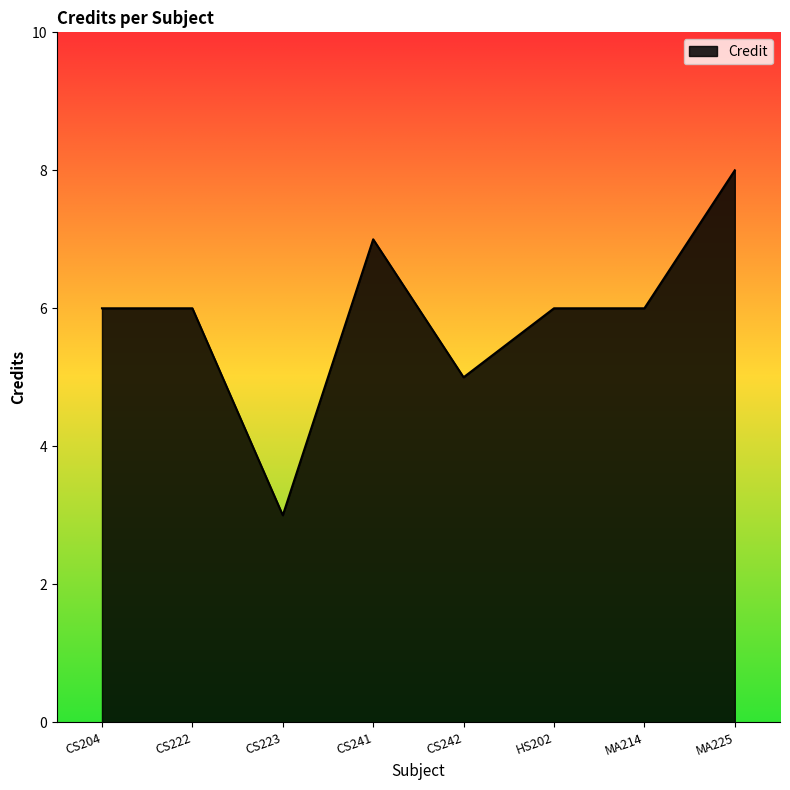

Count the number of data series in this chart.

1